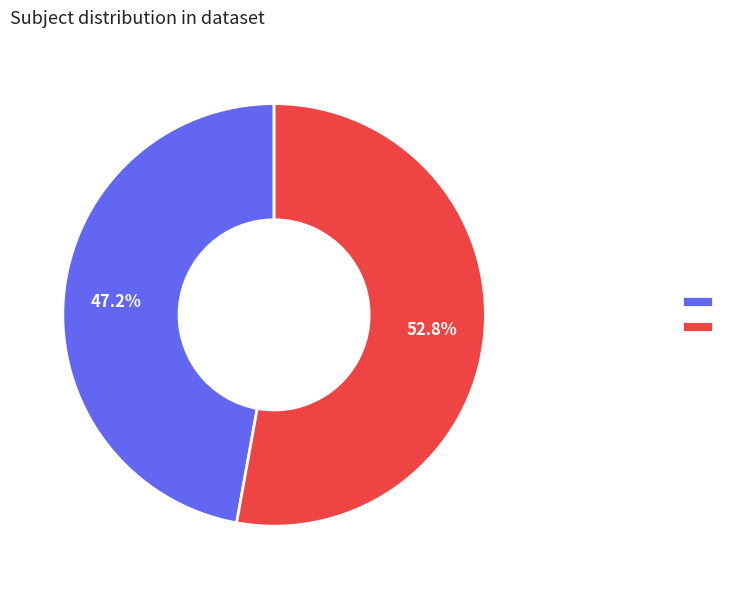

Is there a majority slice in this chart?

Yes